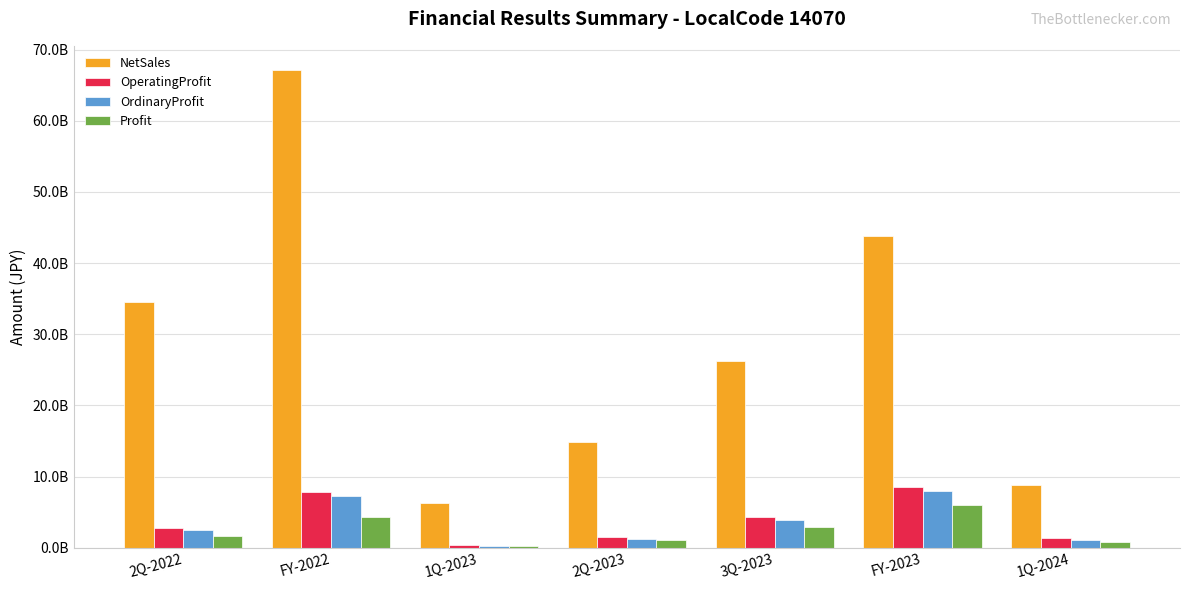

What is the difference between the maximum and minimum values in the NetSales series?

60864000000